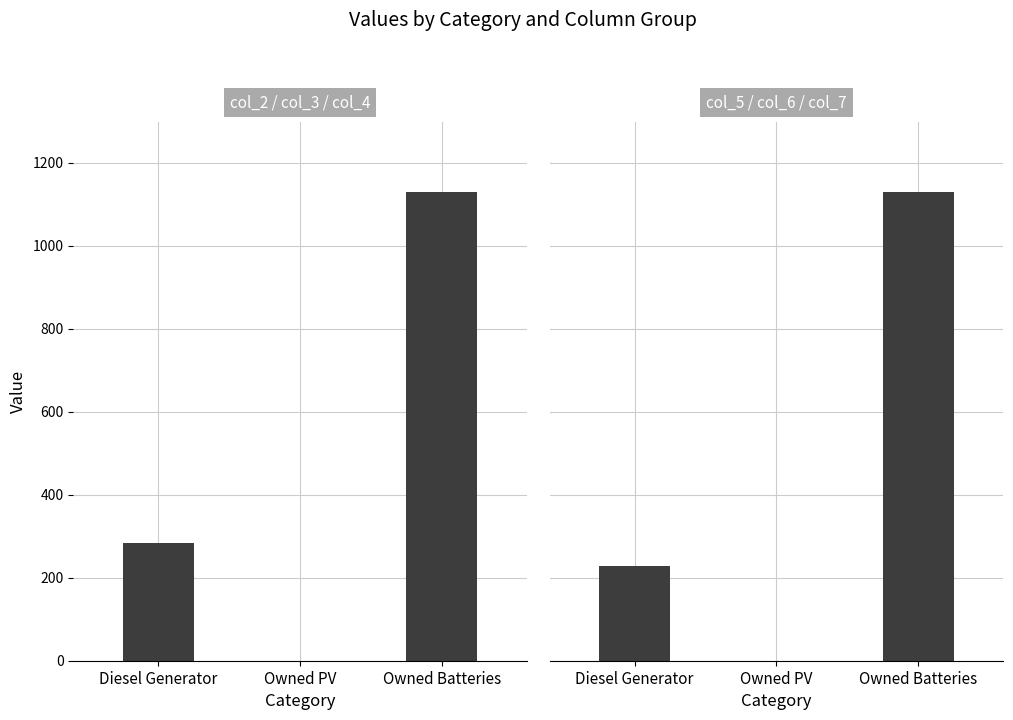

Is the value of col_2 / col_3 / col_4 at Owned Batteries greater than the value of col_5 / col_6 / col_7 at Owned PV?

Yes